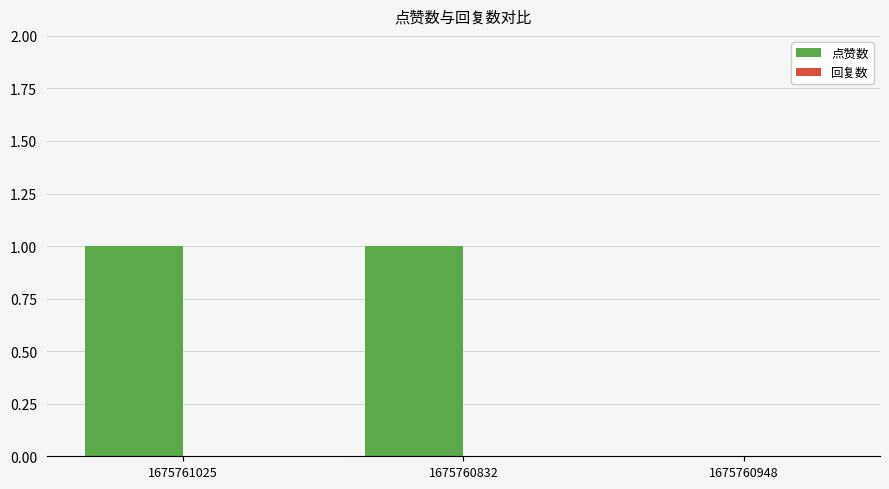

The value at 1675761025 is 1. True or false?

True